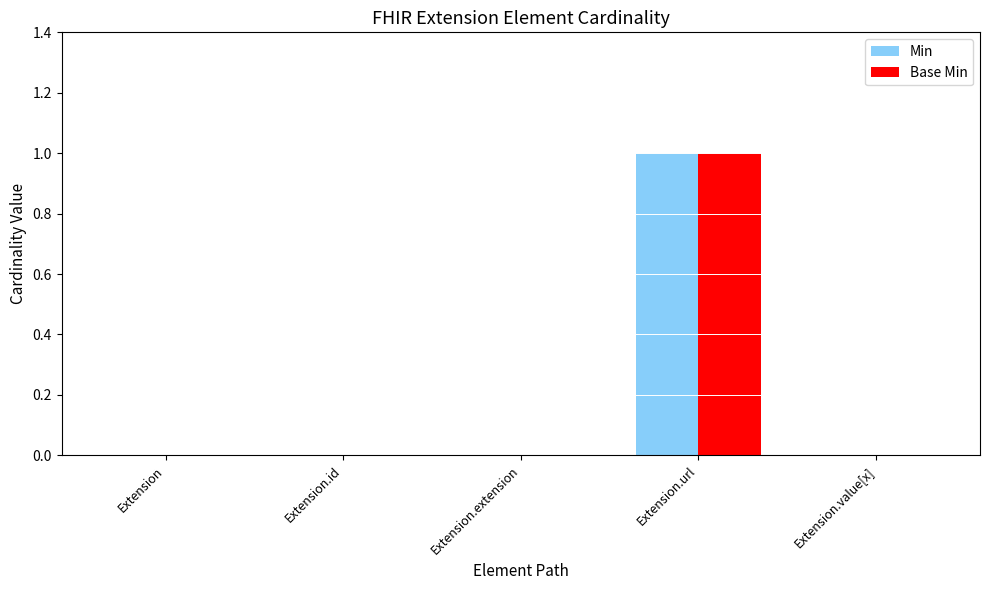

Is it true that Min equals 1 at Extension.url?

True